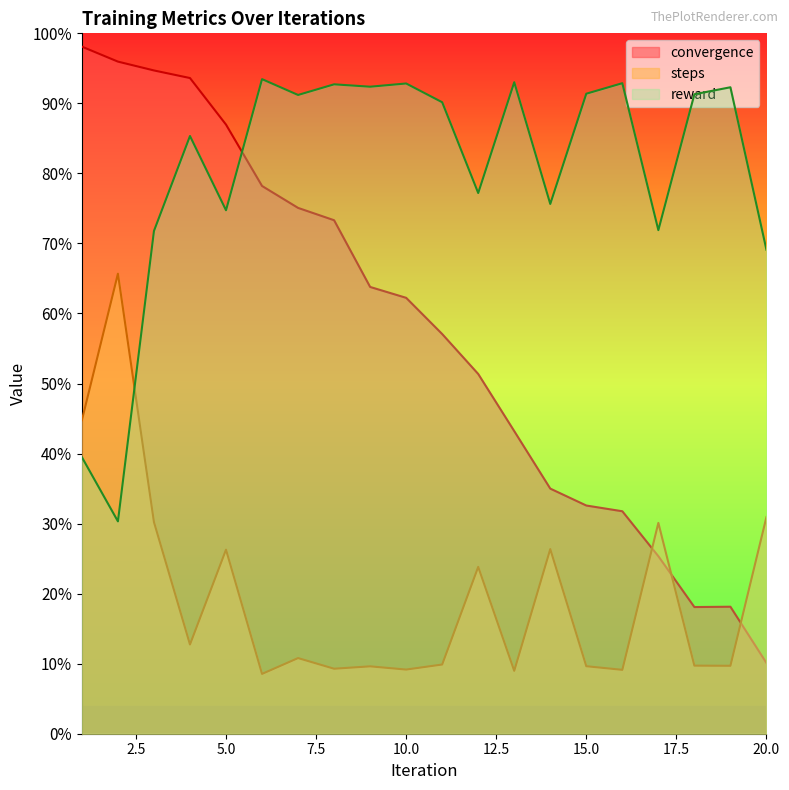

Which series changed the most between 3 and 6?

steps